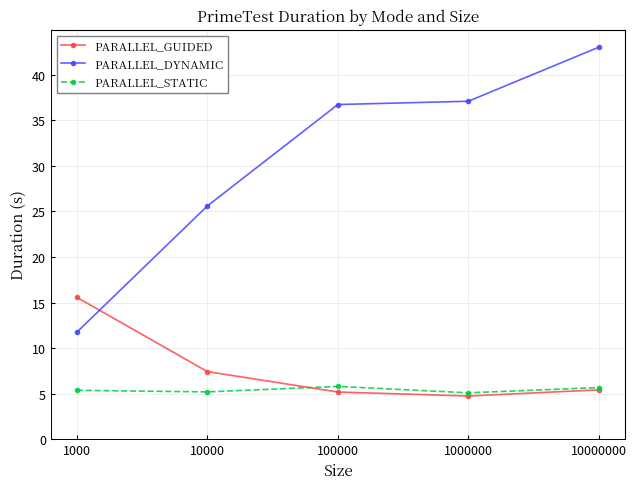

How many lines are shown in the chart?

3